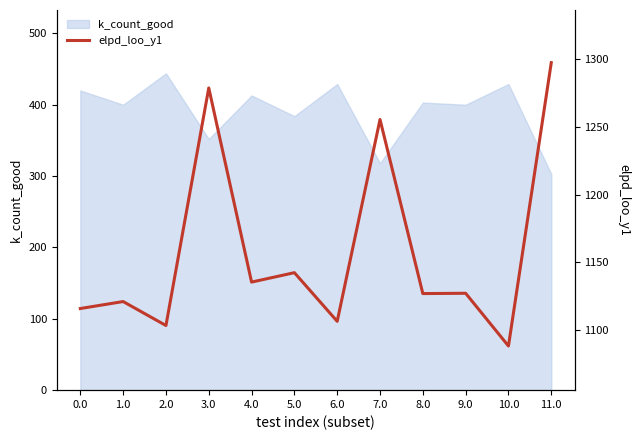

Reading right to left, list all the values displayed in this chart.

1297.5	1088.0	1127.0	1126.8	1255.5	1106.3	1142.3	1135.3	1278.8	1103.2	1120.9	1115.7